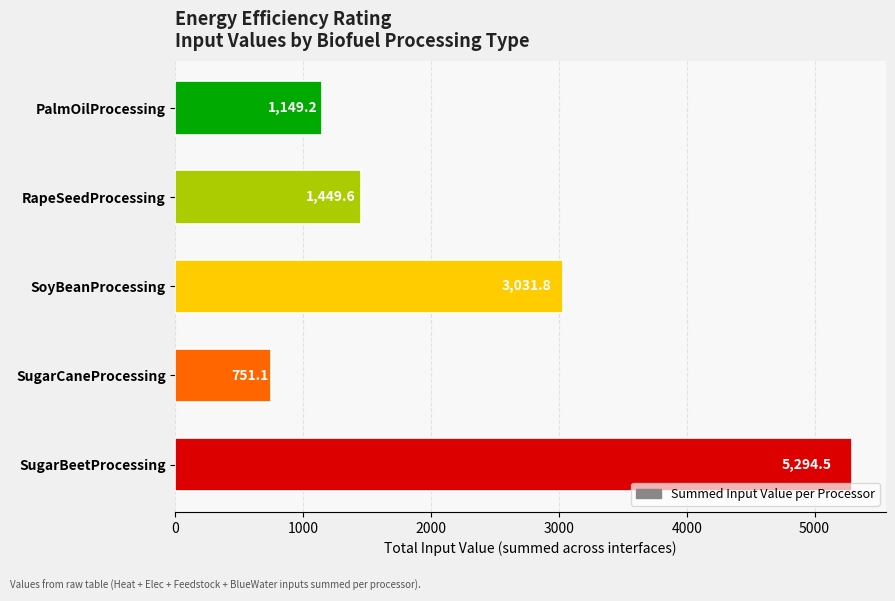

What is the ratio of the value at SugarCaneProcessing to the value at RapeSeedProcessing?

0.5